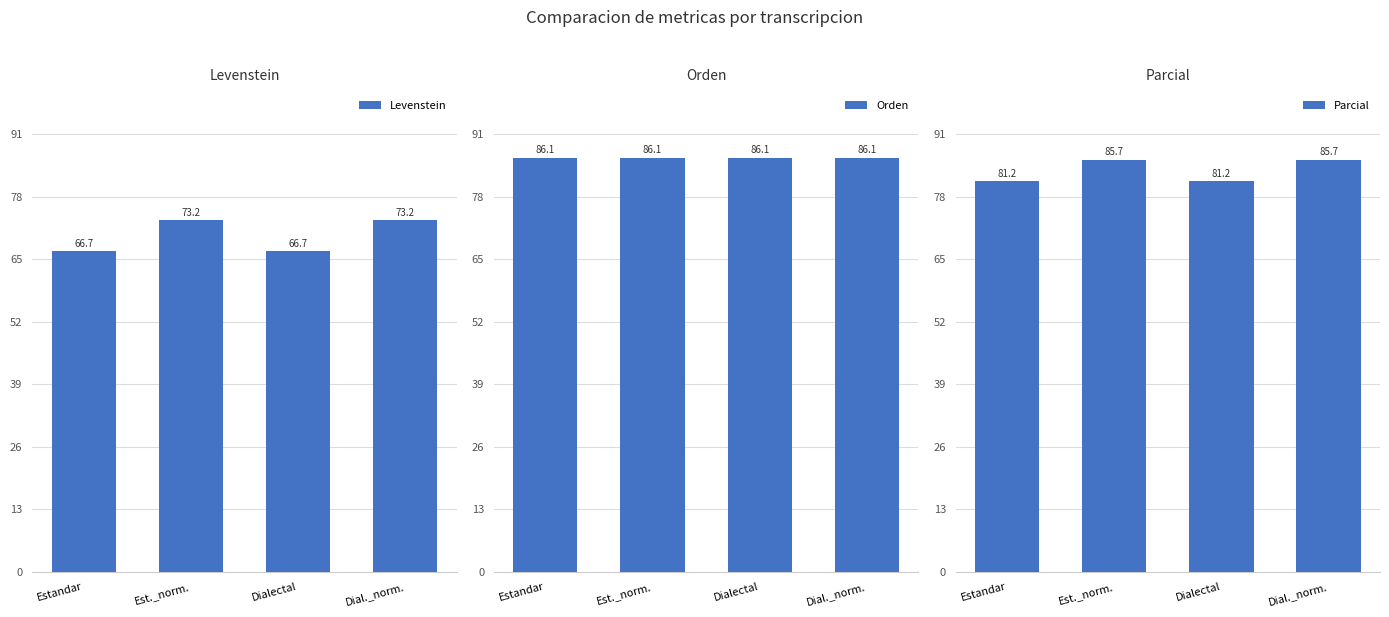

The Levenstein series shows 66.7 at Dialectal. True or false?

True